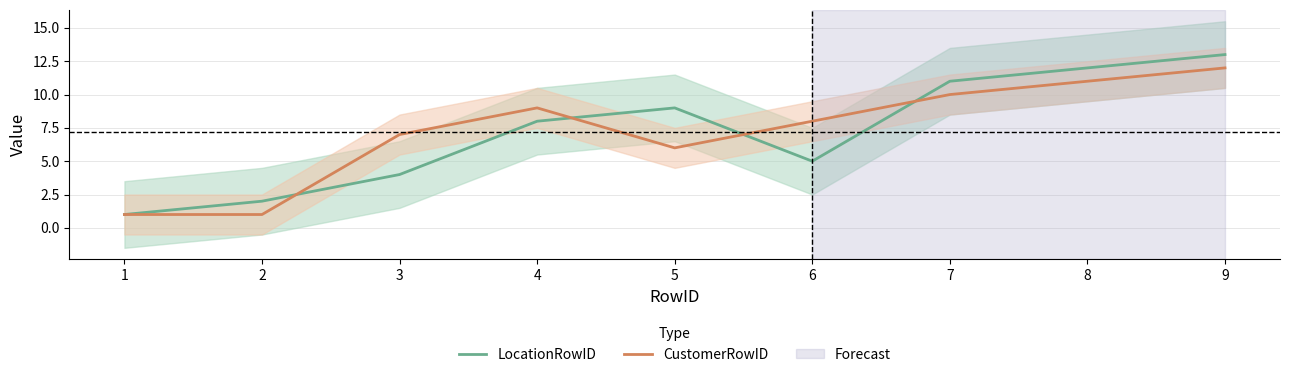

The LocationRowID series shows 4 at 3. True or false?

True